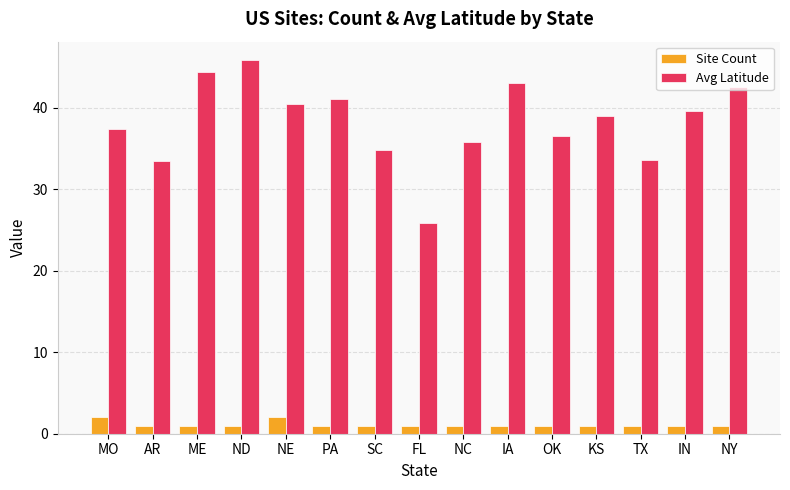

What is the greatest value displayed?

45.8